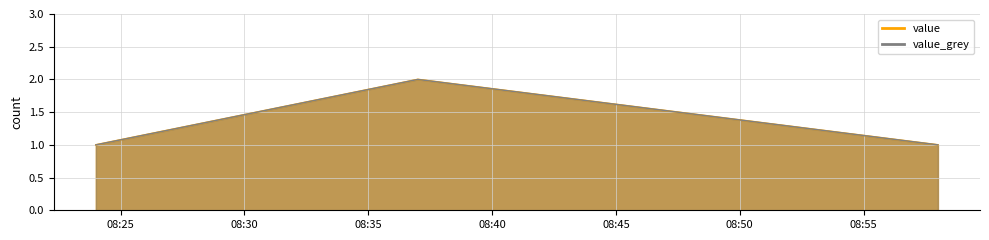

What is the ratio of the value at 2019-05-29 08:58:00 to the value at 2019-05-29 08:24:00?

1.0